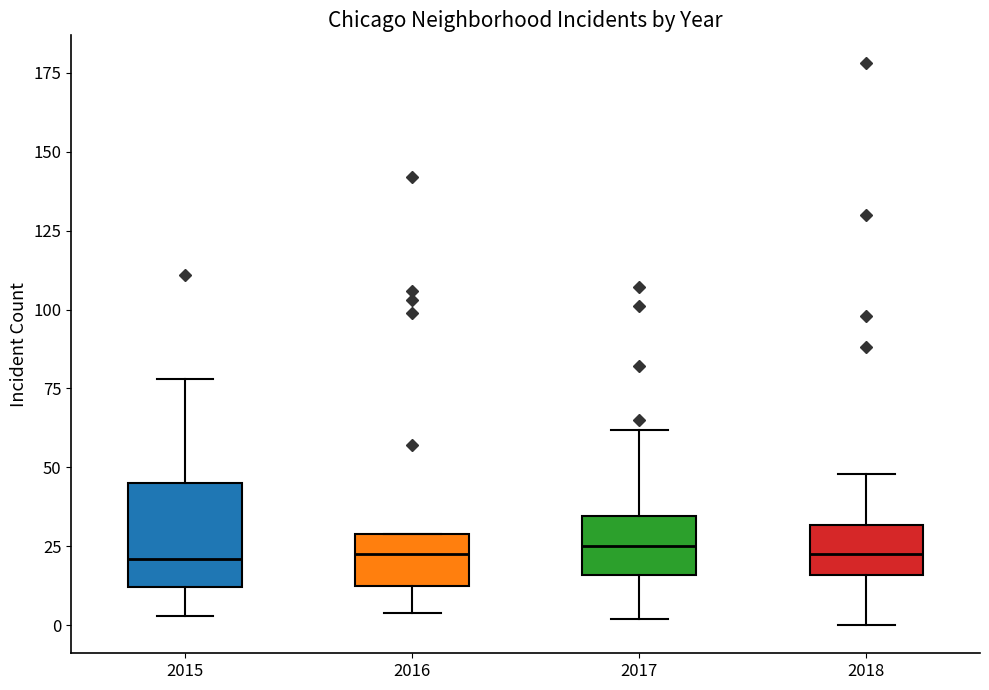

Where does the lower whisker of the box at x = 2018 end on the y-axis? The values are not printed on the chart, so give them approximately, as read against the axis.

0